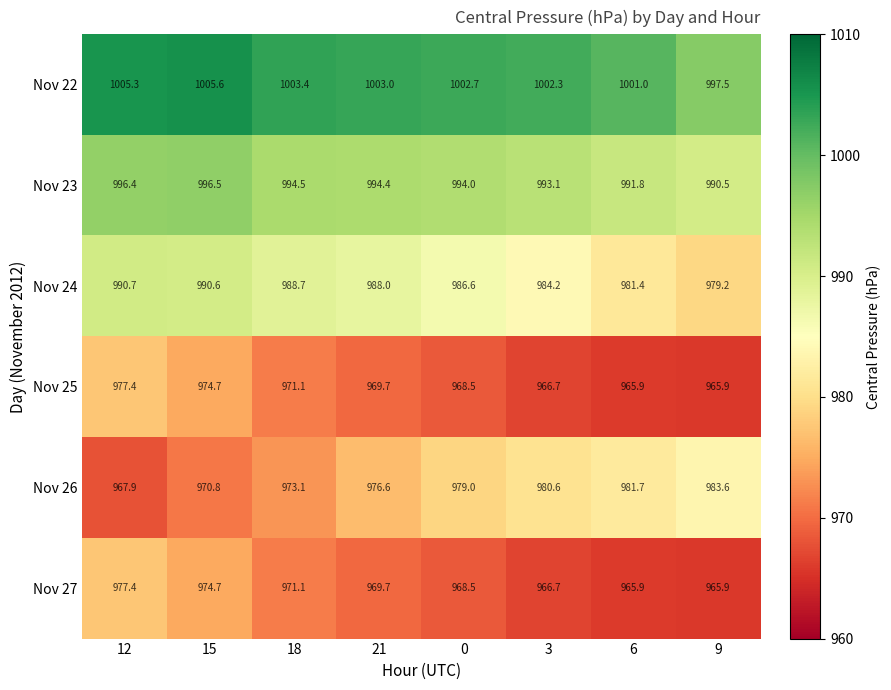

Is it true that Nov 26 equals 980.6 at 3?

True